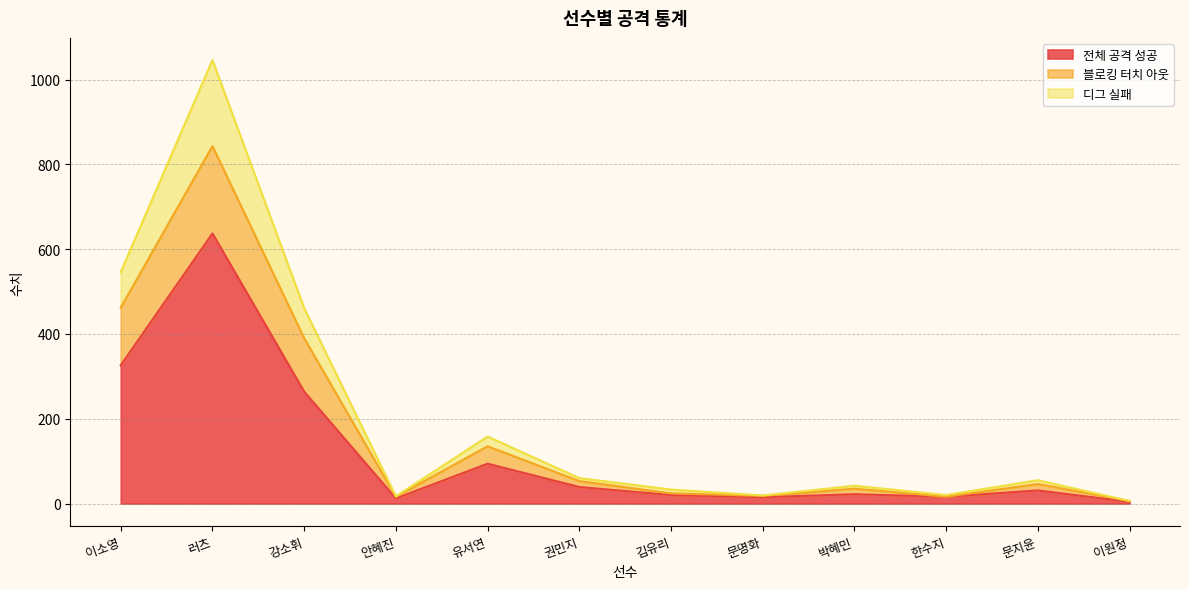

At how many categories does at least one series exceed 265?

3